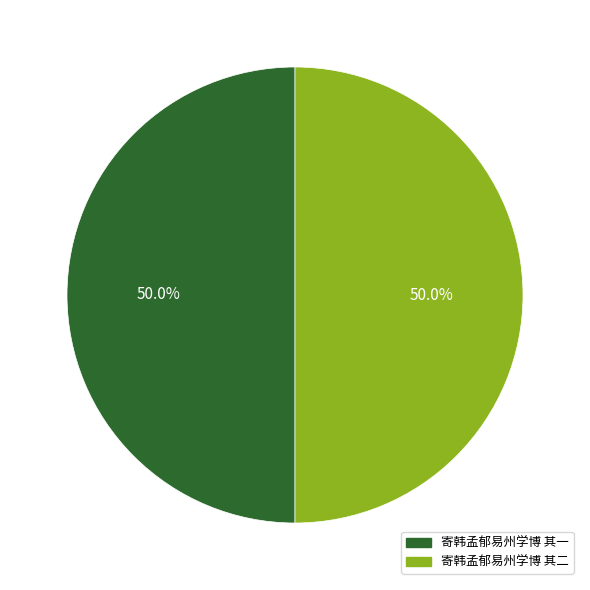

What is the ratio of the value at 寄韩孟郁易州学博 其二 to the value at 寄韩孟郁易州学博 其一?

1.0